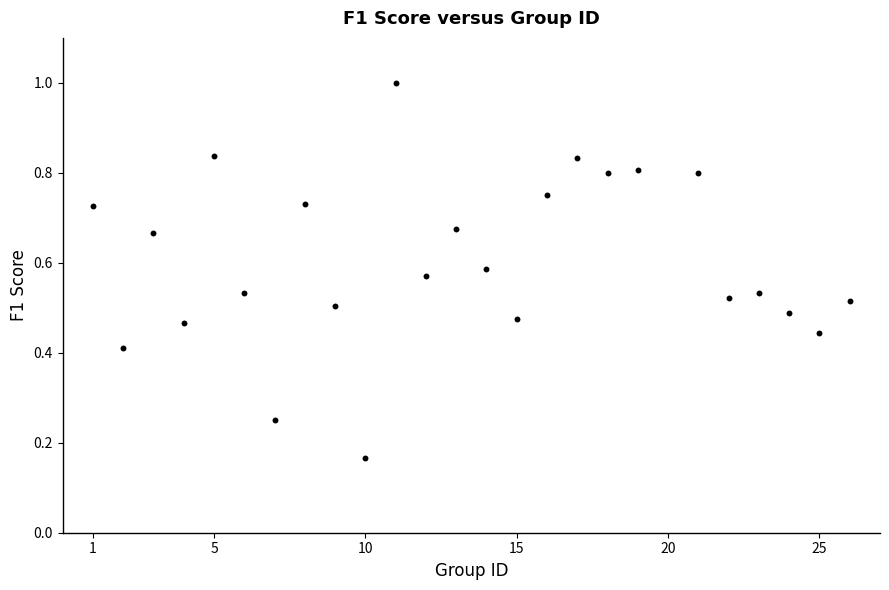

What is the range of X values (max minus min)?

25.0